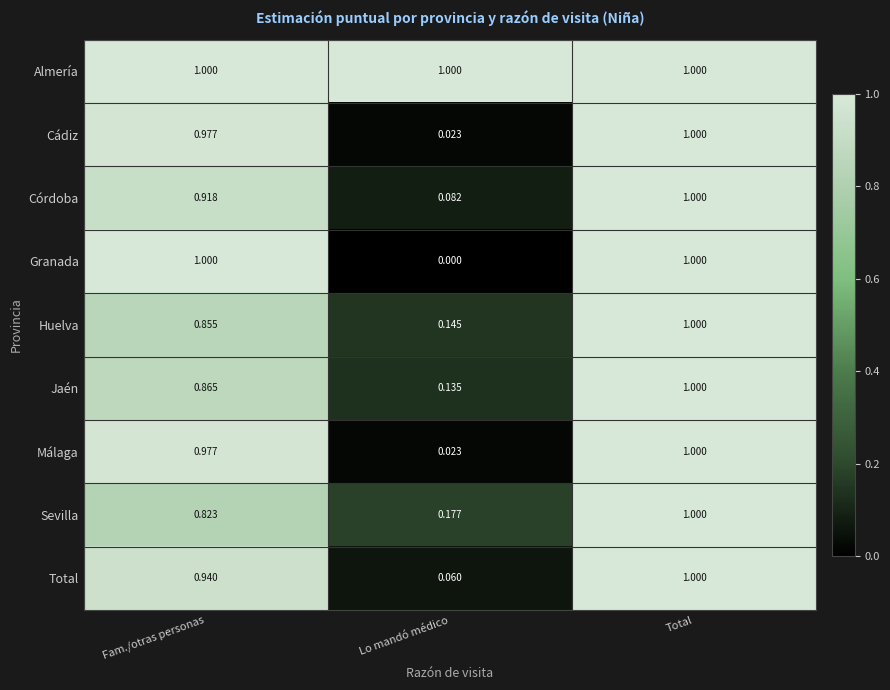

Between Fam./otras personas and Total, which series saw the biggest shift?

Sevilla